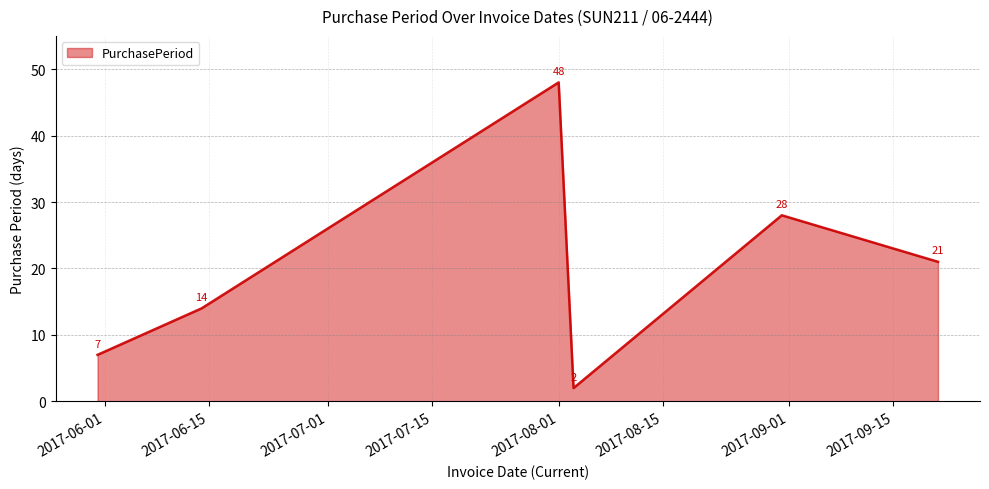

What is the average value?

20